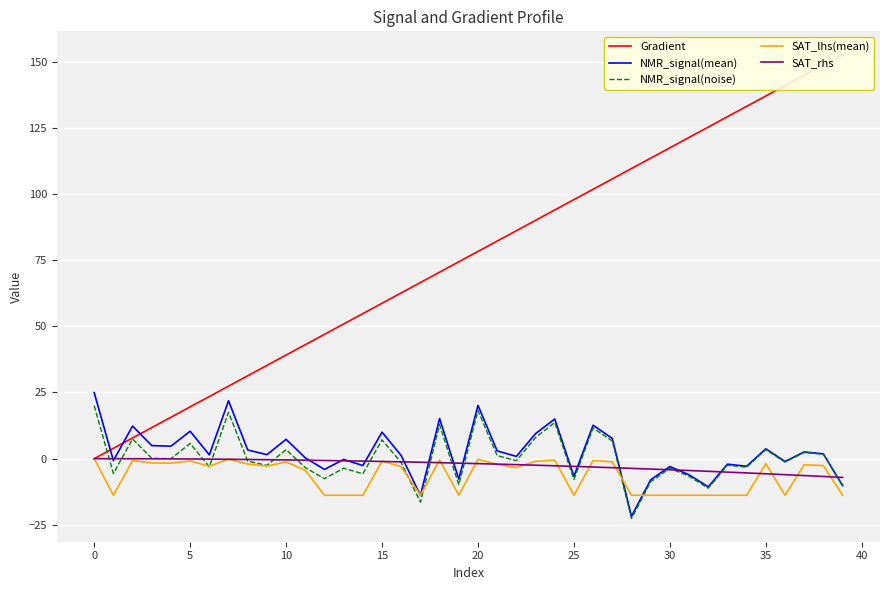

What is the difference between the maximum and minimum values in the NMR_signal(mean) series?

46.7